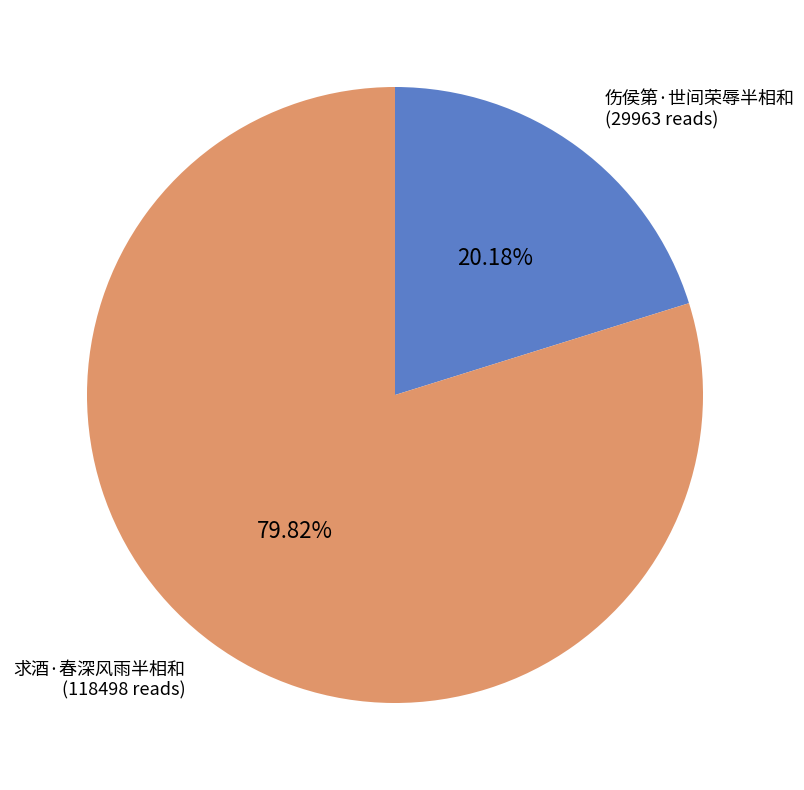

Is there a majority slice in this chart?

Yes